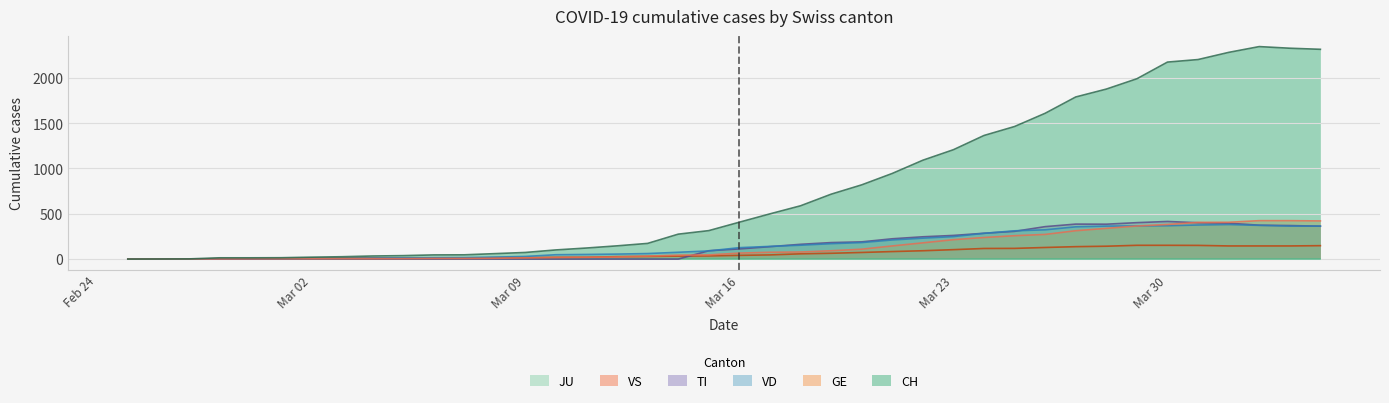

What position from the left is 2020-03-26?

31